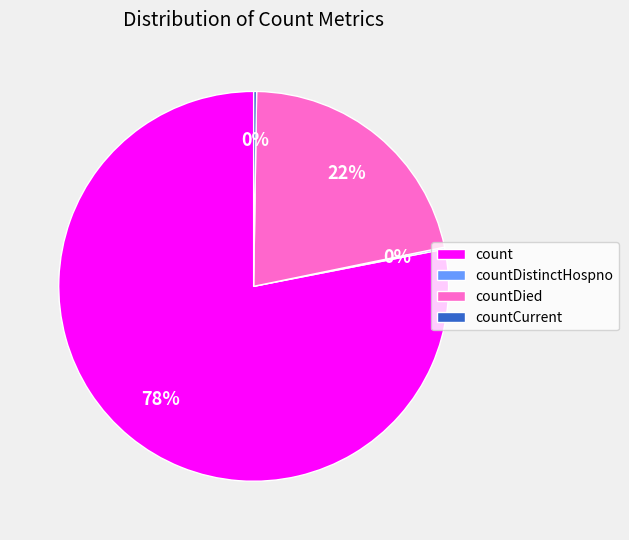

Is there any slice that represents more than half of the pie?

Yes